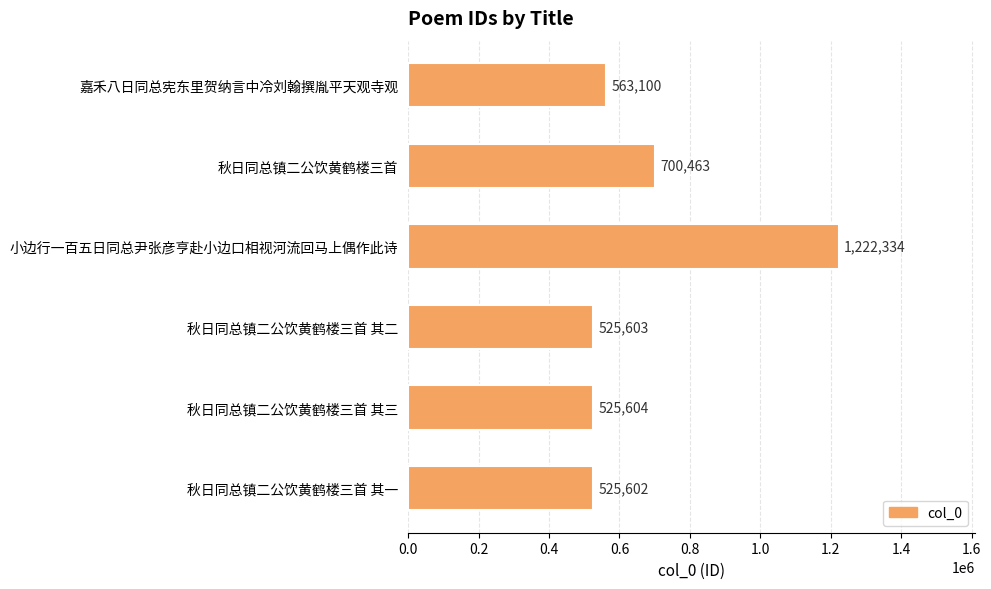

Rank the categories by value from highest to lowest.

小边行一百五日同总尹张彦亨赴小边口相视河流回马上偶作此诗, 秋日同总镇二公饮黄鹤楼三首, 嘉禾八日同总宪东里贺纳言中冷刘翰撰胤平天观寺观, 秋日同总镇二公饮黄鹤楼三首 其三, 秋日同总镇二公饮黄鹤楼三首 其二, 秋日同总镇二公饮黄鹤楼三首 其一